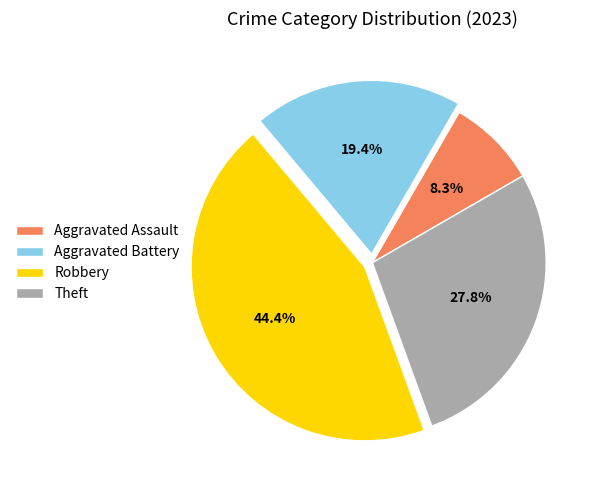

Does Aggravated Assault represent more than half of the total?

No